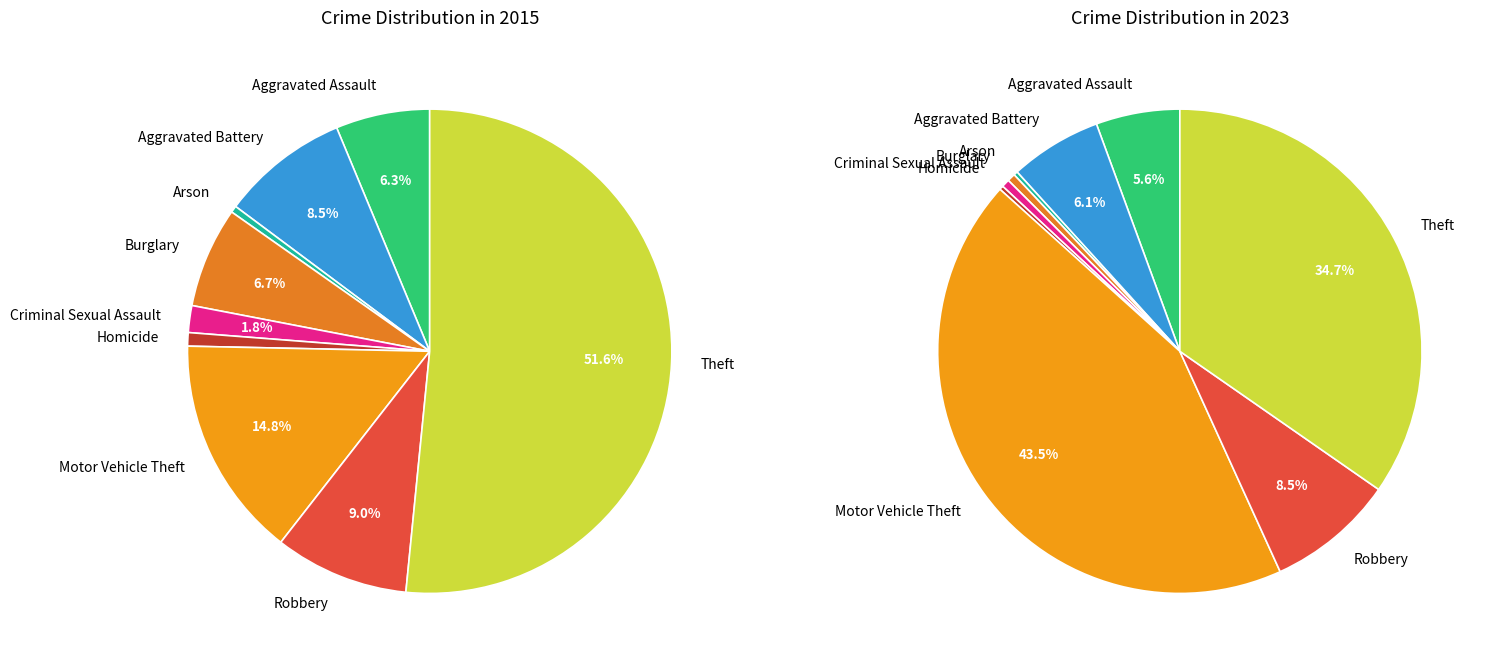

How many slices are in this pie chart?

9